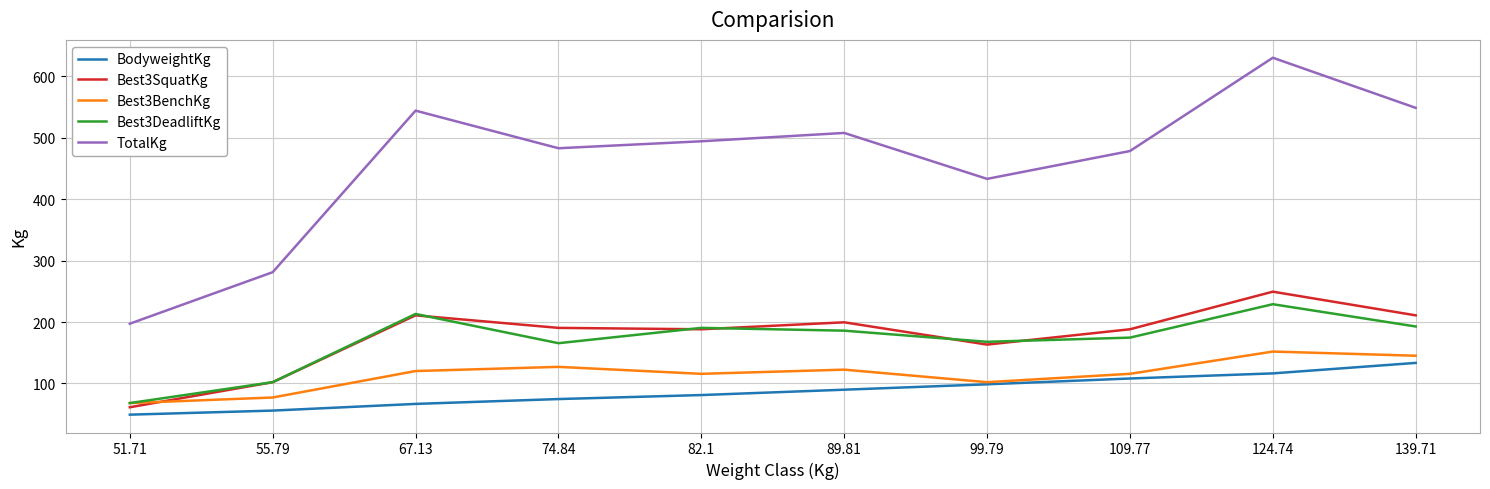

What is the minimum value shown in the chart?

49.2